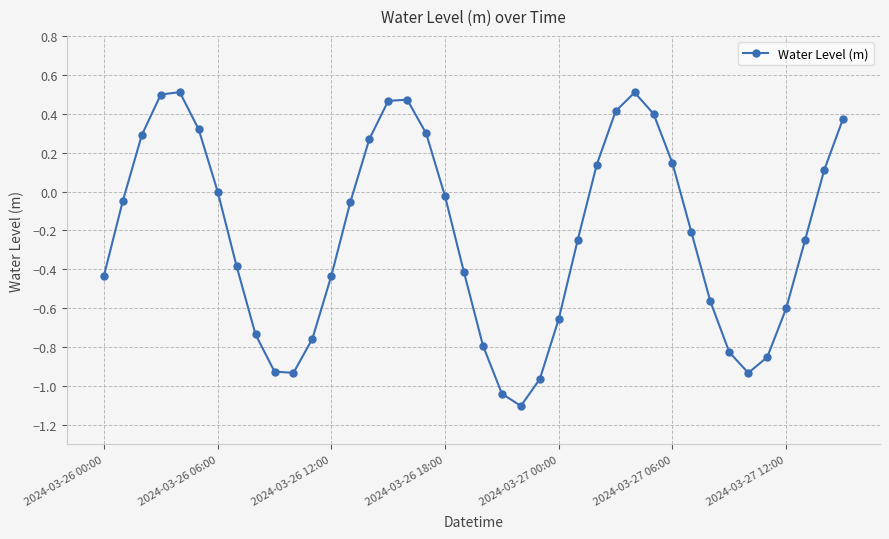

What is the smallest value displayed?

-1.1